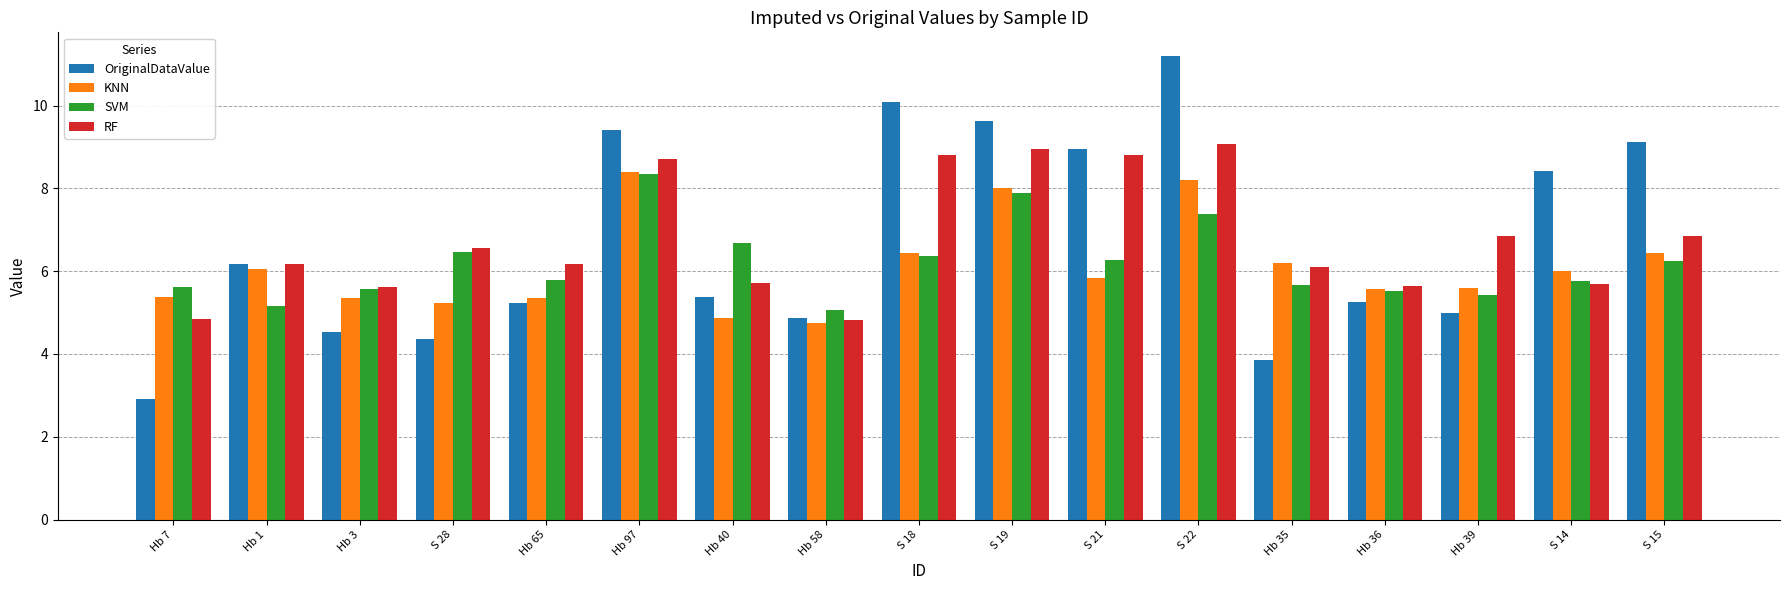

How many groups of bars are there?

17